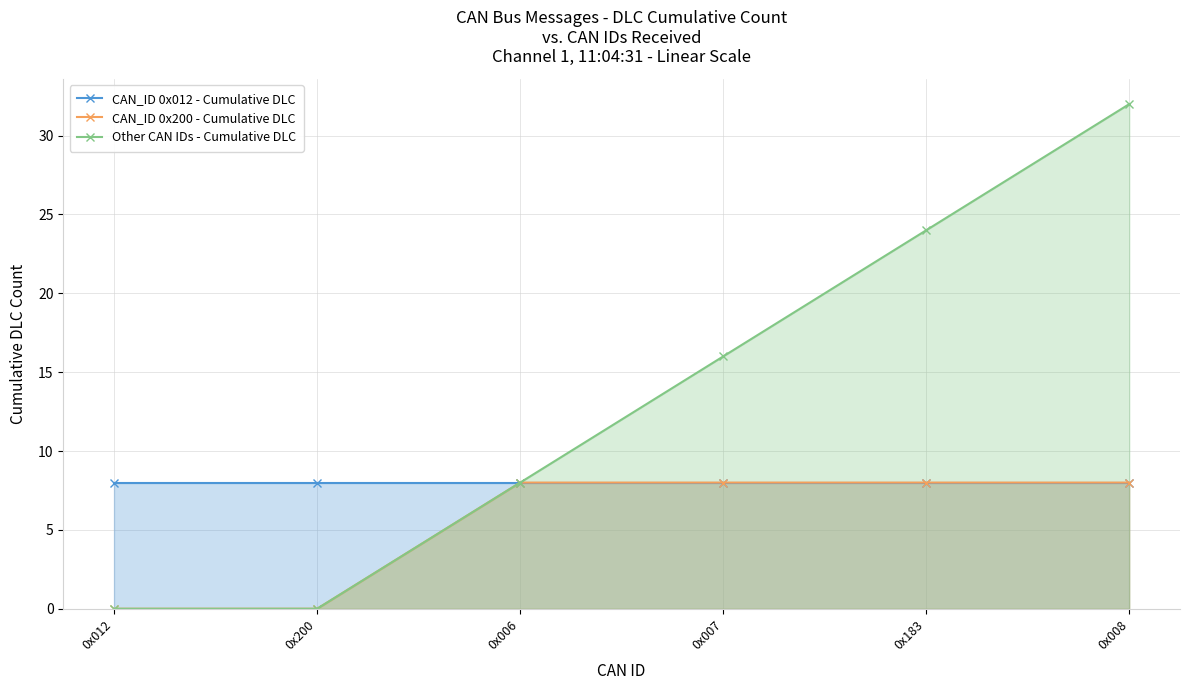

Which category has the highest value across all series?

0x008